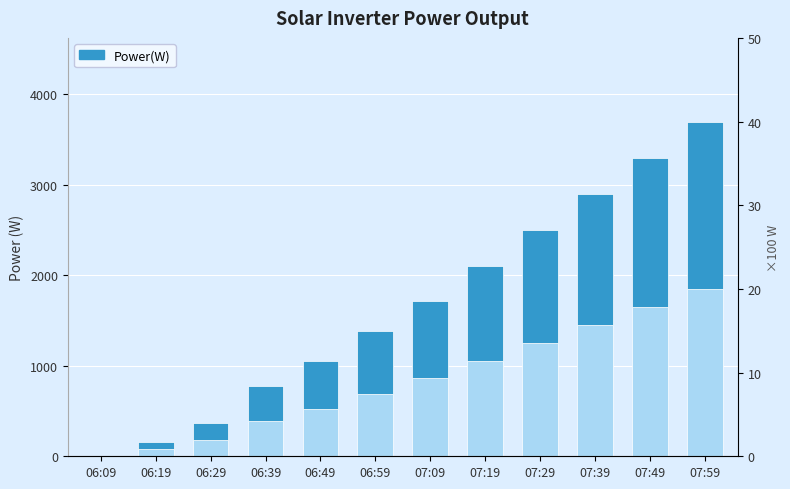

How many data points are less than 860?

6